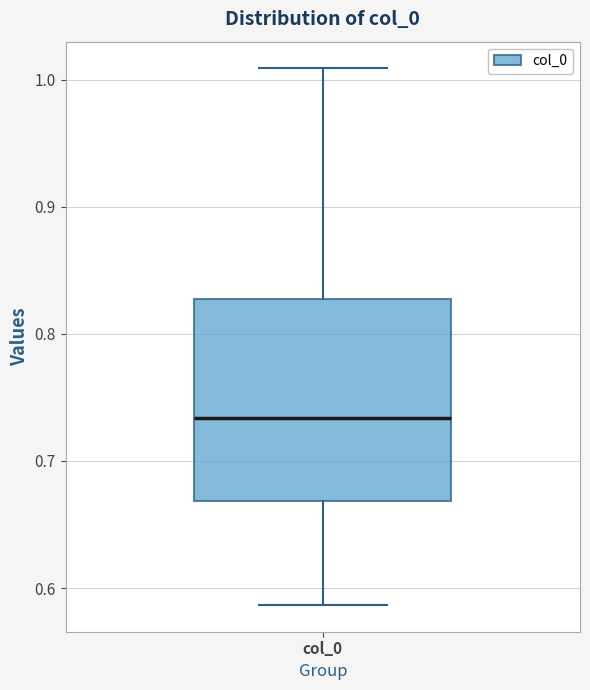

Transcribe this box plot: give where the median line is, the range the box spans, and where the two whiskers end, as read against the y-axis. The values are not printed on the chart, so give them approximately, as read against the axis.

median 0.73, box 0.67 to 0.83, whiskers 0.59 to 1.01